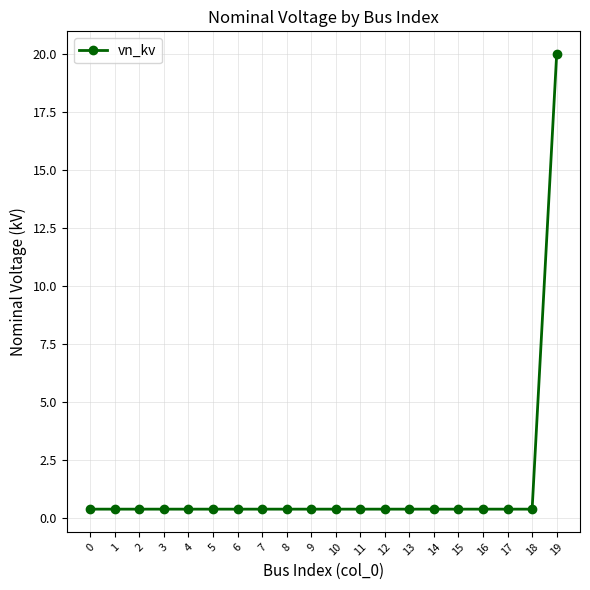

What is the change in value from 8 to 19?

+19.6